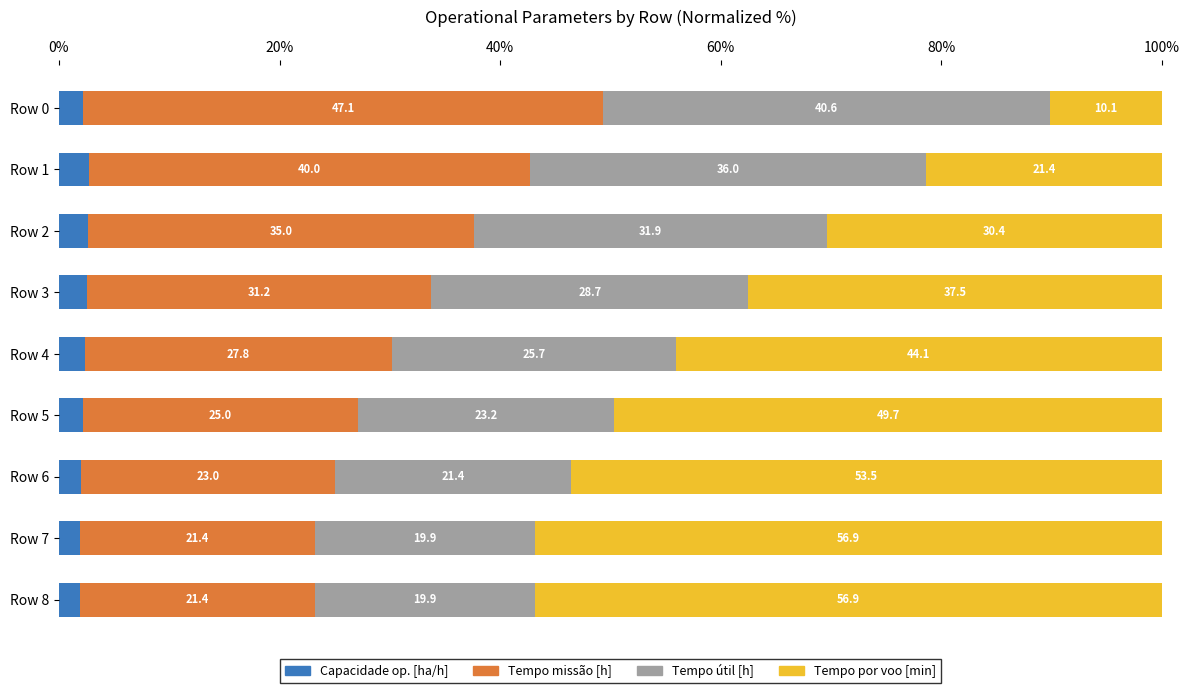

What is the approximate value of Capacidade op. [ha/h] at Row 6?

2.0